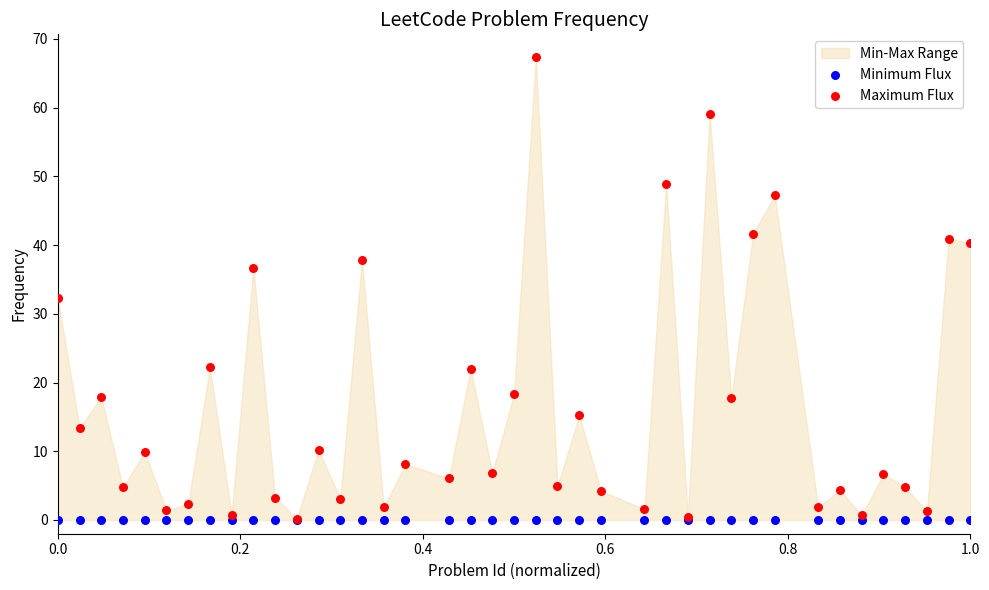

In the Maximum Flux series, what Y value is closest to 33?

32.3